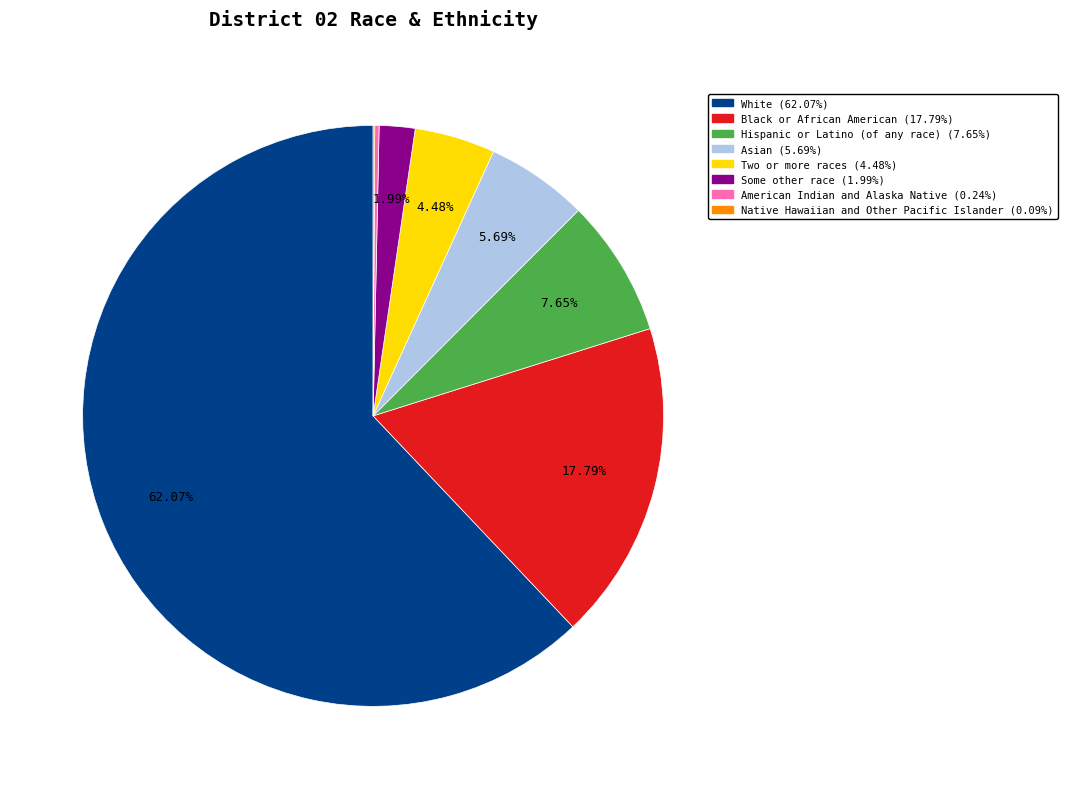

Which category accounts for the majority?

White